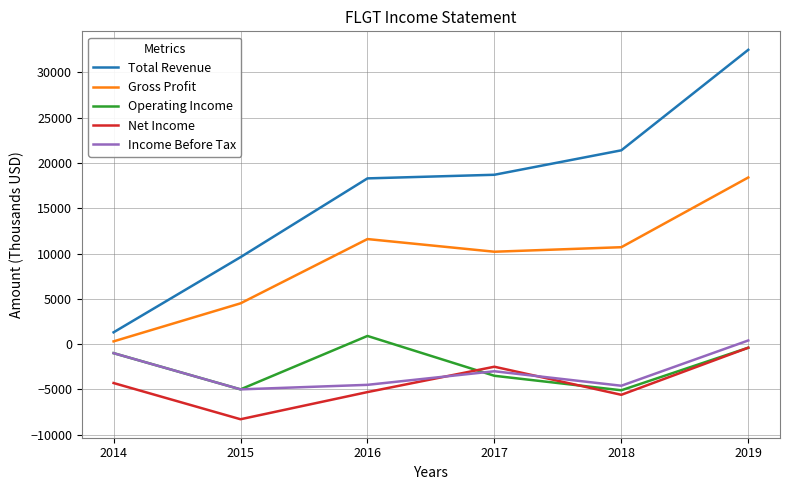

What are all the series names shown in the legend?

Total Revenue, Gross Profit, Operating Income, Net Income, Income Before Tax